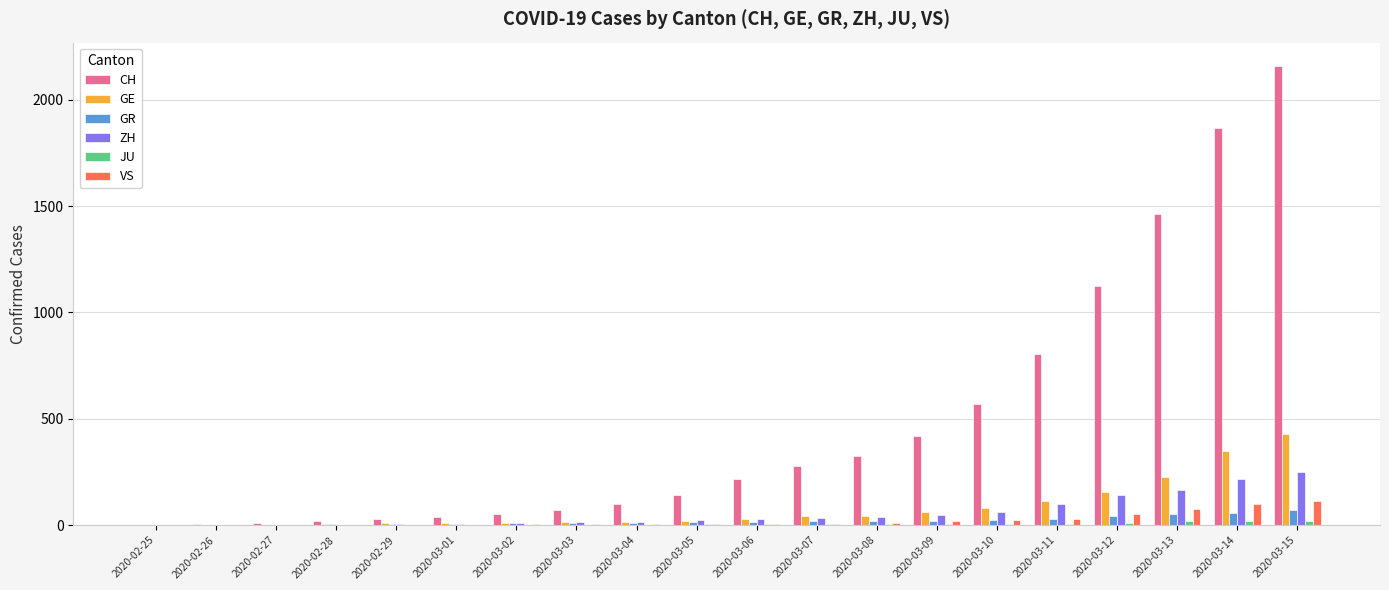

What is the average value of the GE series?

81